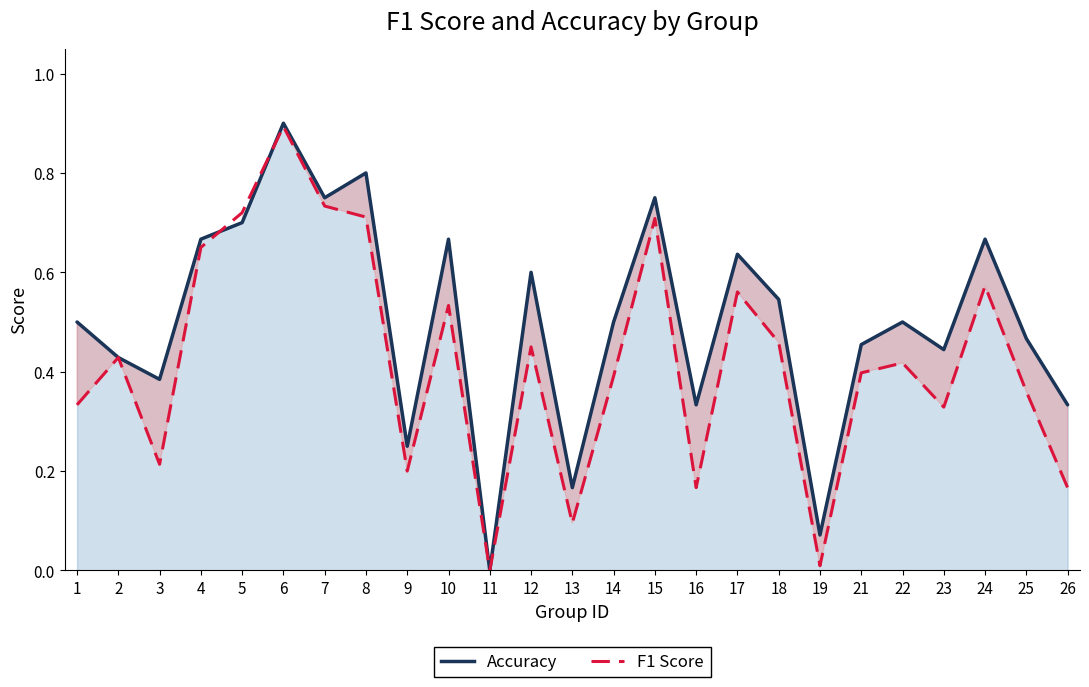

Is it true that f1 equals 0.8 at 24?

False